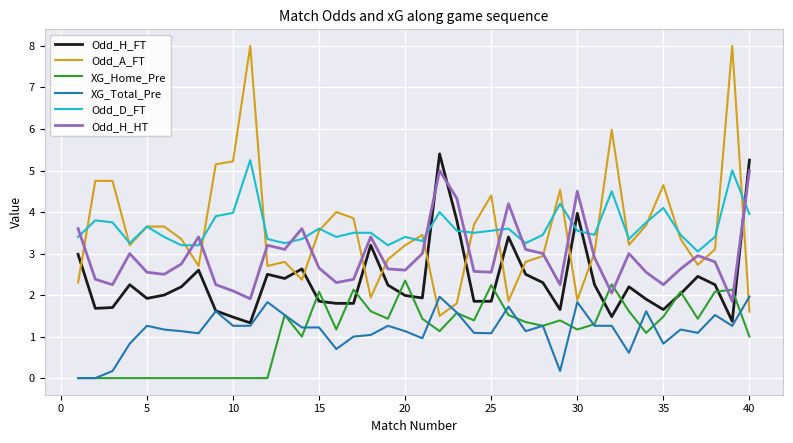

Which series has the largest range (max minus min)?

Odd_A_FT